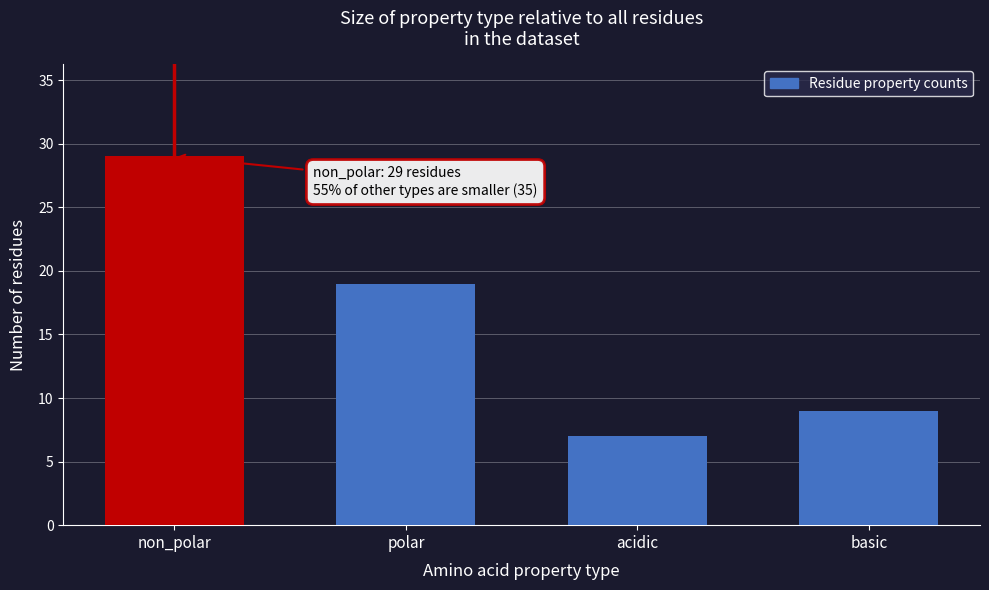

Reading left to right, extract all data points from this chart.

29	19	7	9